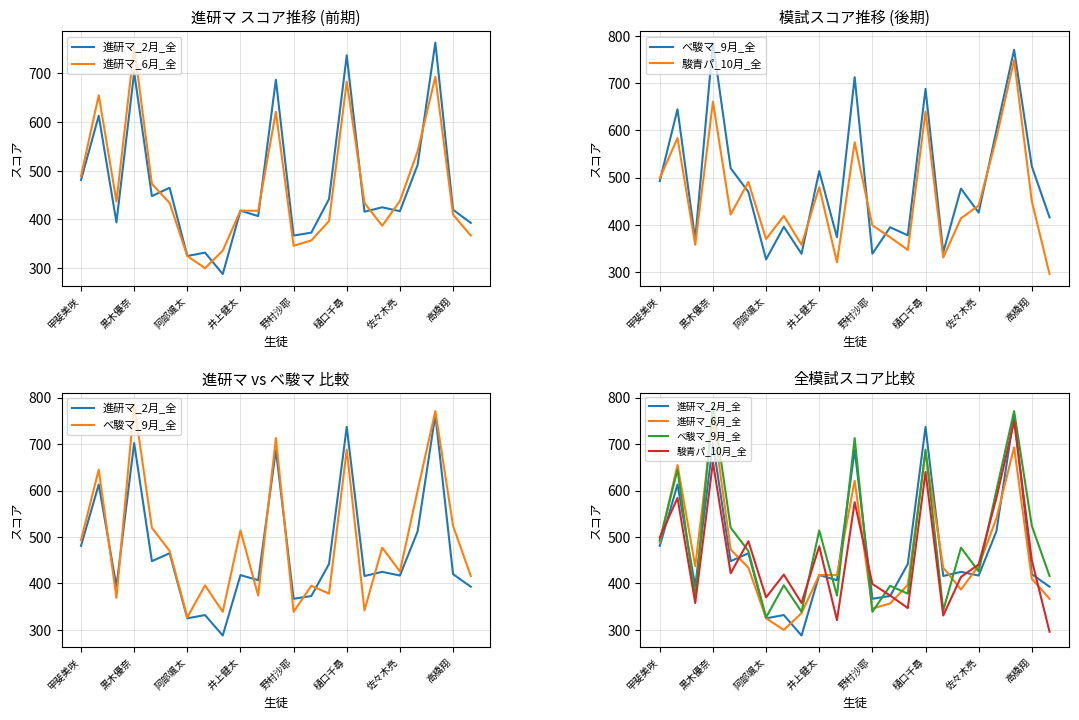

What is the sum of all 駿青パ_10月_全 values?

10563